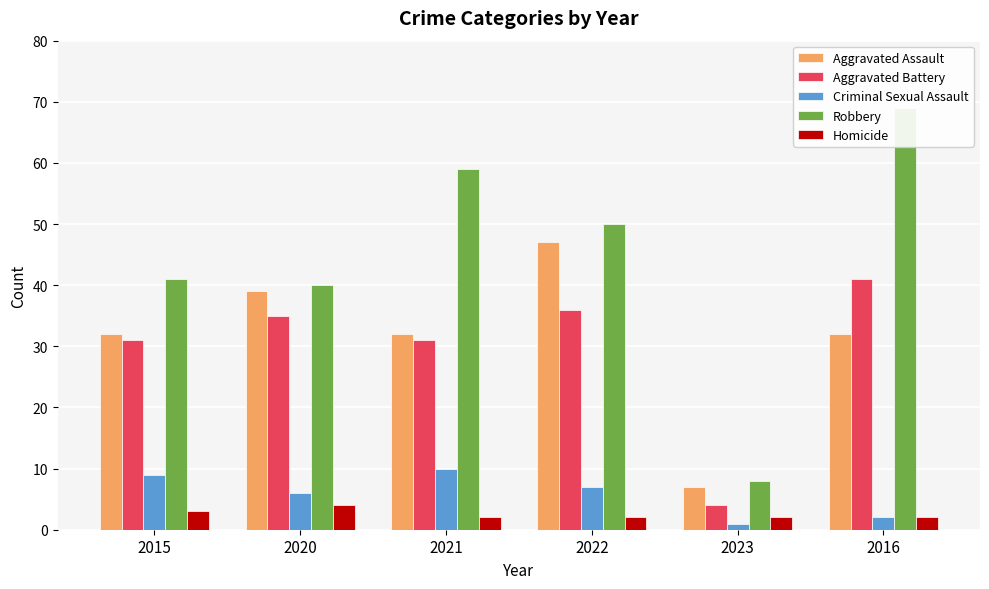

What is the total value across all series at 2015?

116